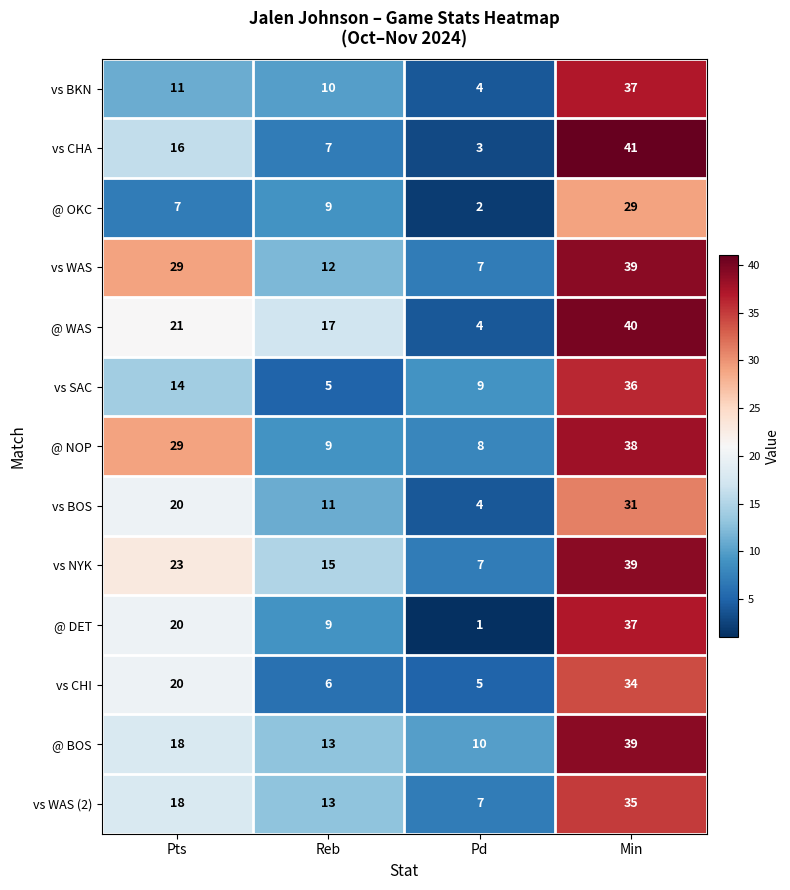

At which category is the sum across all series the highest?

Min